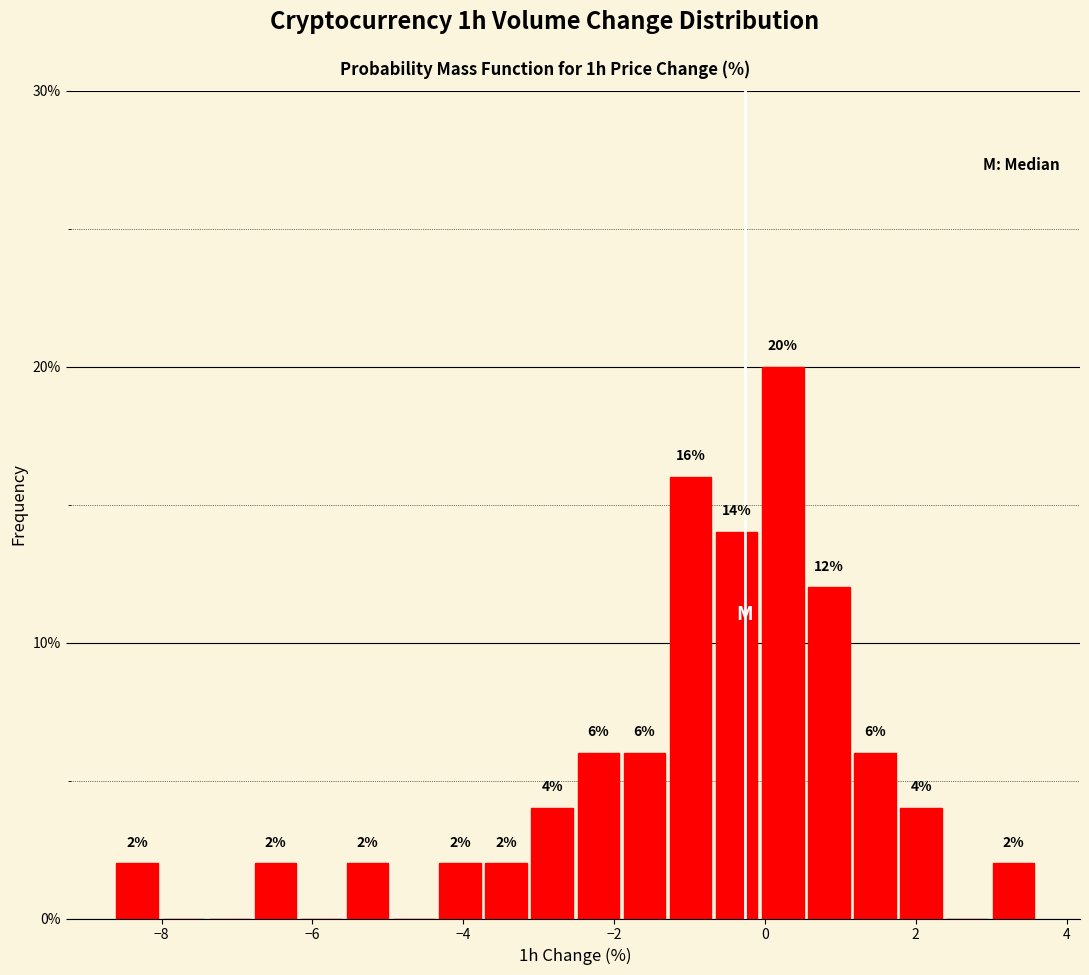

Read against the x-axis, roughly where is the centre of the tallest bar?

0.2